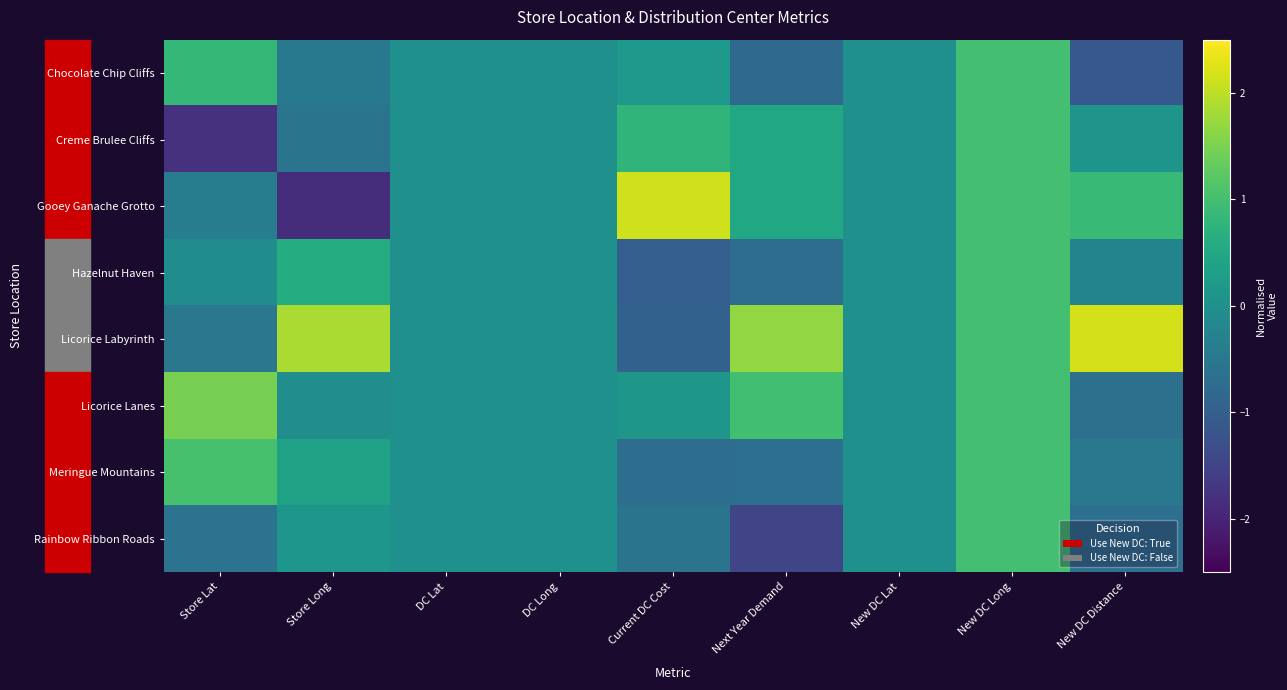

Reading right to left, transcribe all the data shown in this chart.

Chocolate Chip Cliffs: New DC Distance=-1.1	New DC Long=1.0	New DC Lat=0.0	Next Year Demand=-0.8	Current DC Cost=0.2	DC Long=0.0	DC Lat=0.0	Store Long=-0.5	Store Lat=0.8
Creme Brulee Cliffs: New DC Distance=0.1	New DC Long=1.0	New DC Lat=0.0	Next Year Demand=0.5	Current DC Cost=0.8	DC Long=0.0	DC Lat=0.0	Store Long=-0.6	Store Lat=-1.8
Gooey Ganache Grotto: New DC Distance=0.9	New DC Long=1.0	New DC Lat=0.0	Next Year Demand=0.5	Current DC Cost=2.1	DC Long=0.0	DC Lat=0.0	Store Long=-1.8	Store Lat=-0.4
Hazelnut Haven: New DC Distance=-0.2	New DC Long=1.0	New DC Lat=0.0	Next Year Demand=-0.7	Current DC Cost=-1.0	DC Long=0.0	DC Lat=0.0	Store Long=0.6	Store Lat=-0.1
Licorice Labyrinth: New DC Distance=2.2	New DC Long=1.0	New DC Lat=0.0	Next Year Demand=1.7	Current DC Cost=-0.9	DC Long=0.0	DC Lat=0.0	Store Long=1.9	Store Lat=-0.5
Licorice Lanes: New DC Distance=-0.6	New DC Long=1.0	New DC Lat=0.0	Next Year Demand=1.0	Current DC Cost=0.1	DC Long=0.0	DC Lat=0.0	Store Long=-0.1	Store Lat=1.5
Meringue Mountains: New DC Distance=-0.5	New DC Long=1.0	New DC Lat=0.0	Next Year Demand=-0.7	Current DC Cost=-0.7	DC Long=0.0	DC Lat=0.0	Store Long=0.4	Store Lat=1.1
Rainbow Ribbon Roads: New DC Distance=-0.7	New DC Long=1.0	New DC Lat=0.0	Next Year Demand=-1.5	Current DC Cost=-0.6	DC Long=0.0	DC Lat=0.0	Store Long=0.1	Store Lat=-0.6